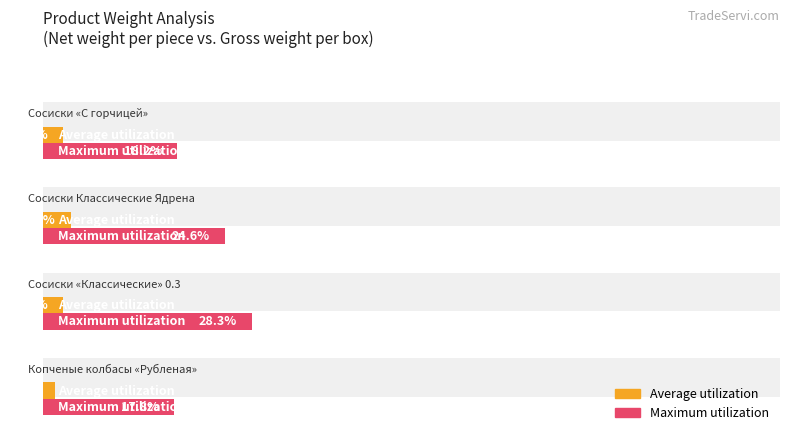

Which series has the widest spread of values?

Maximum utilization